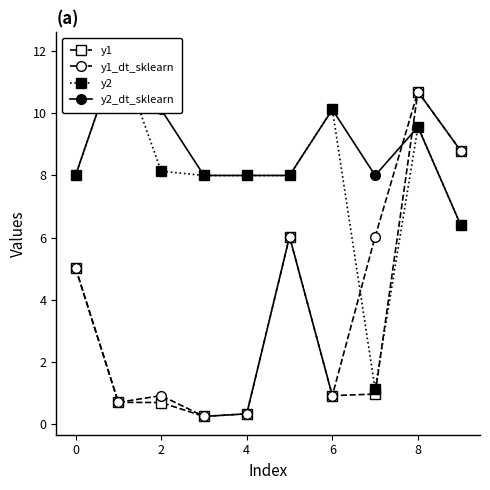

True or false: y2_dt_sklearn has more than 2 interior local peaks.

True